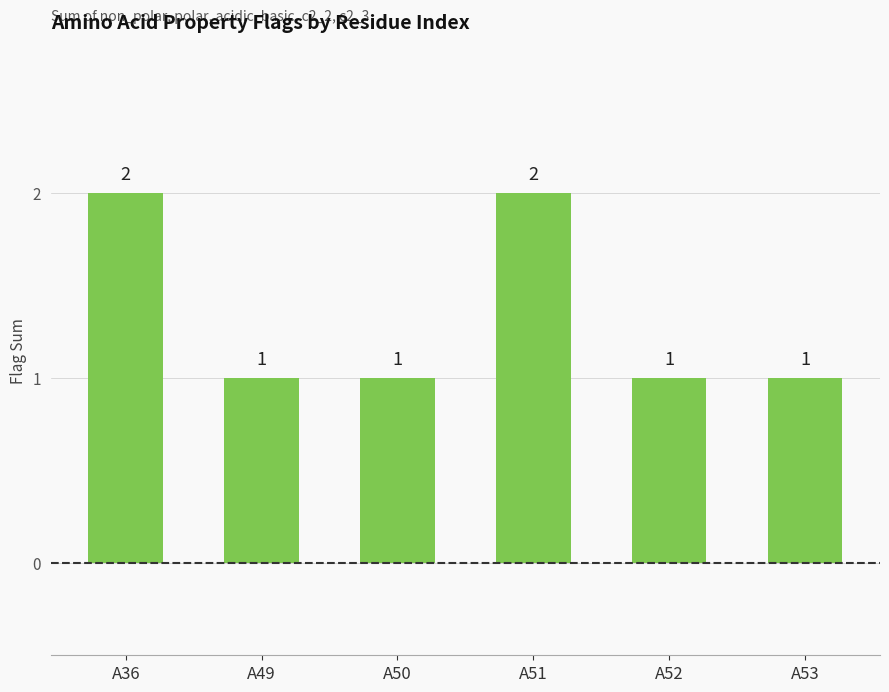

What is the value of the 1st bar from the left?

2